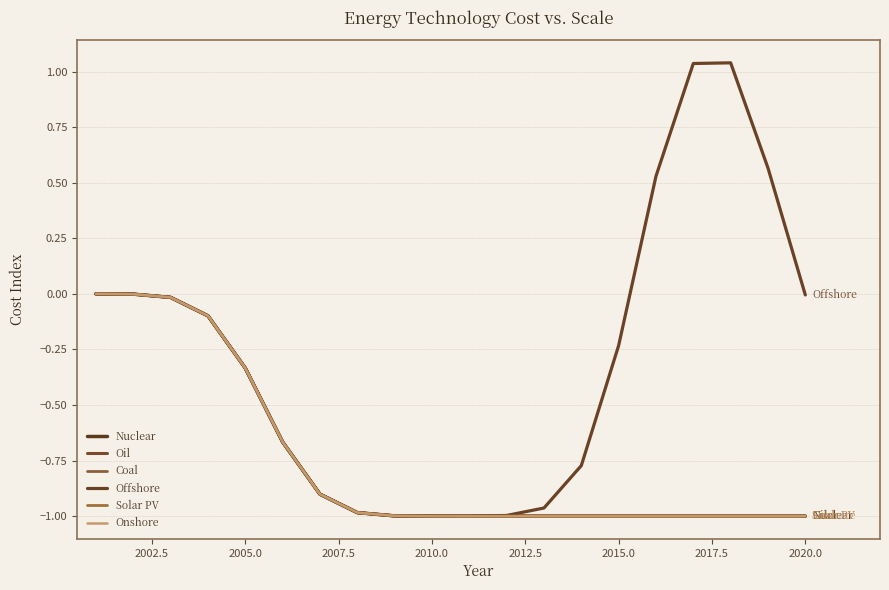

Does the chart display data point markers on the line(s)?

No